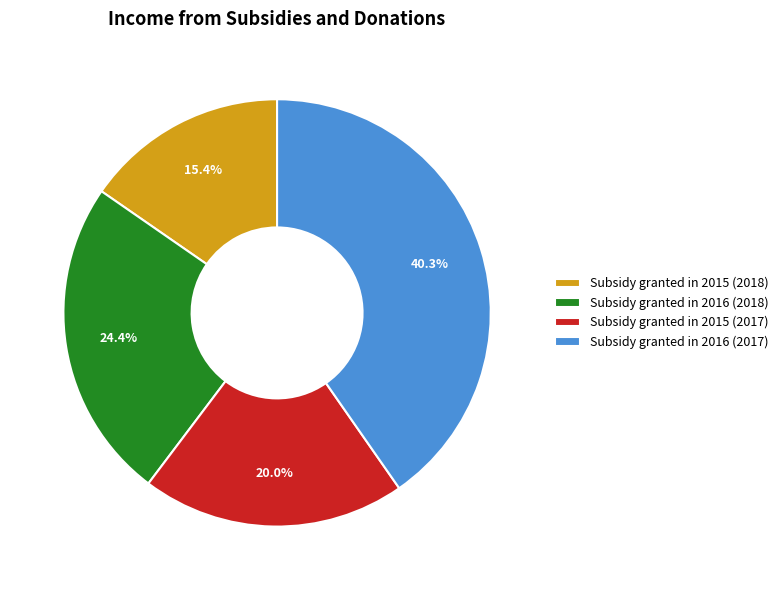

How many segments does this pie chart have?

4